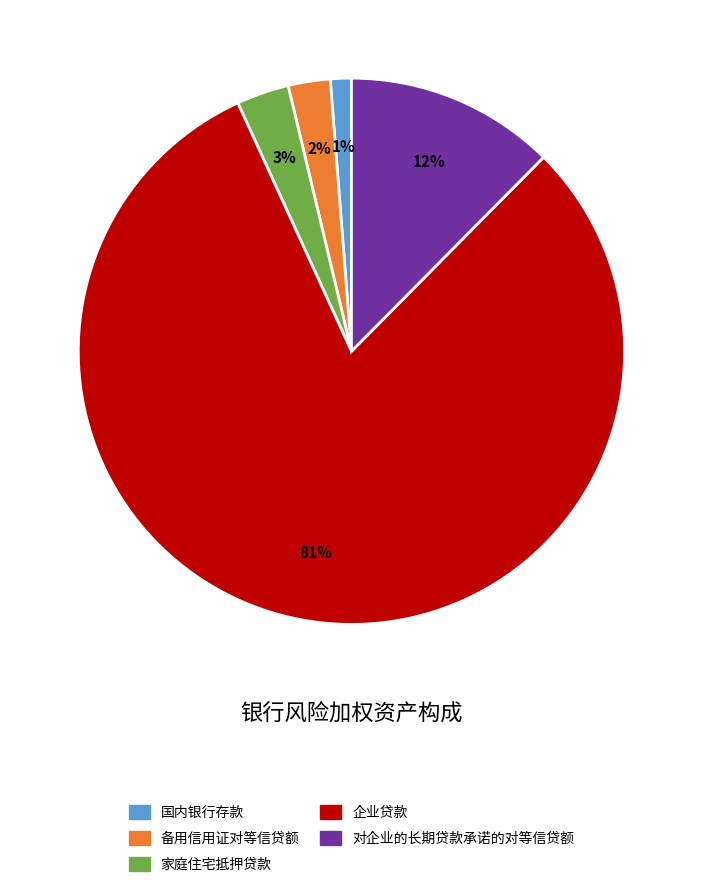

Does 国内银行存款 represent more than half of the total?

No